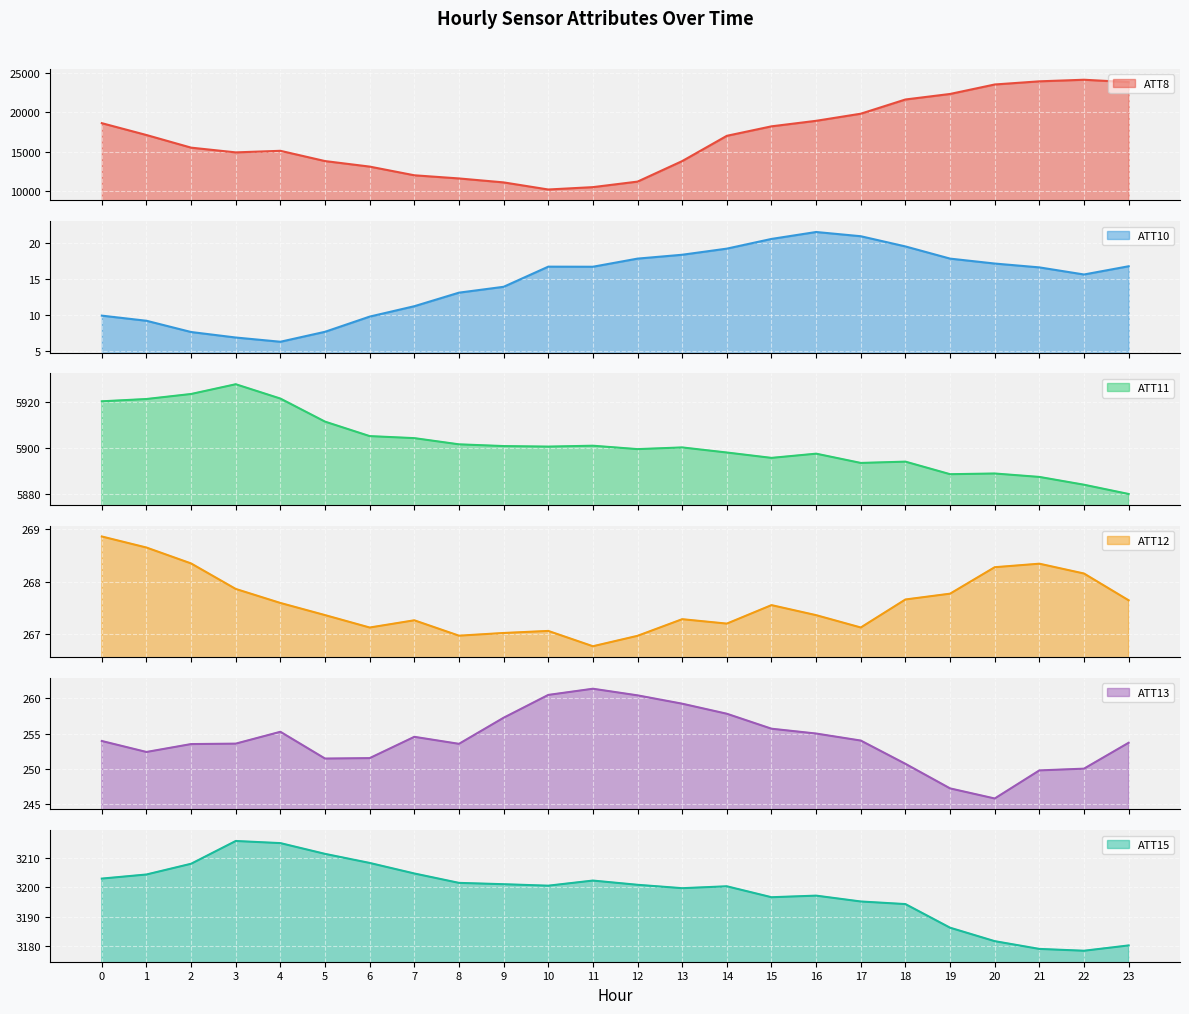

What is the difference between the second highest and minimum values in the ATT10 series?

14.7